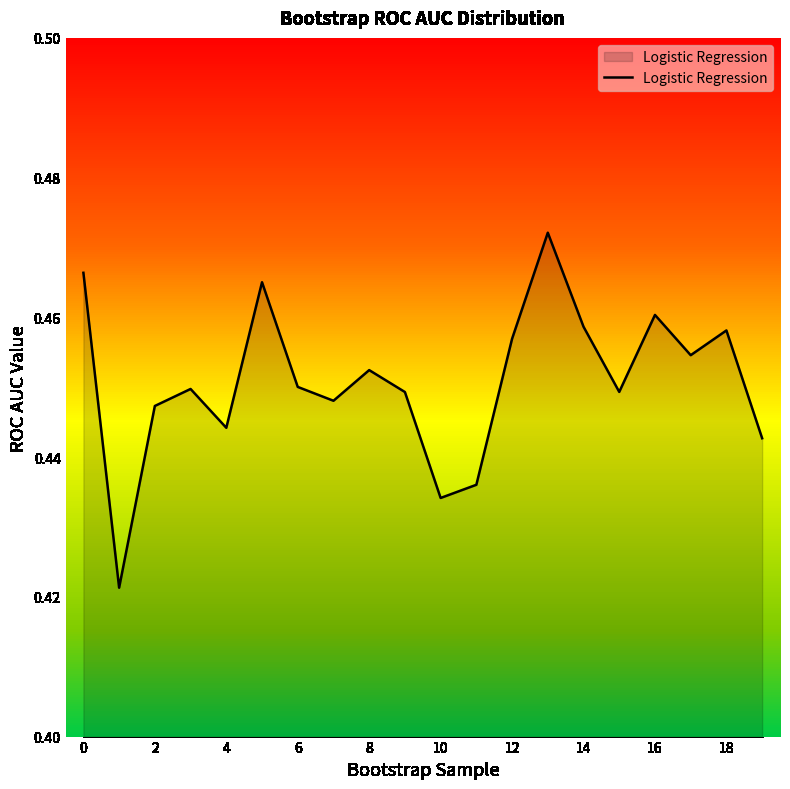

Which label corresponds to the largest value in the chart?

13